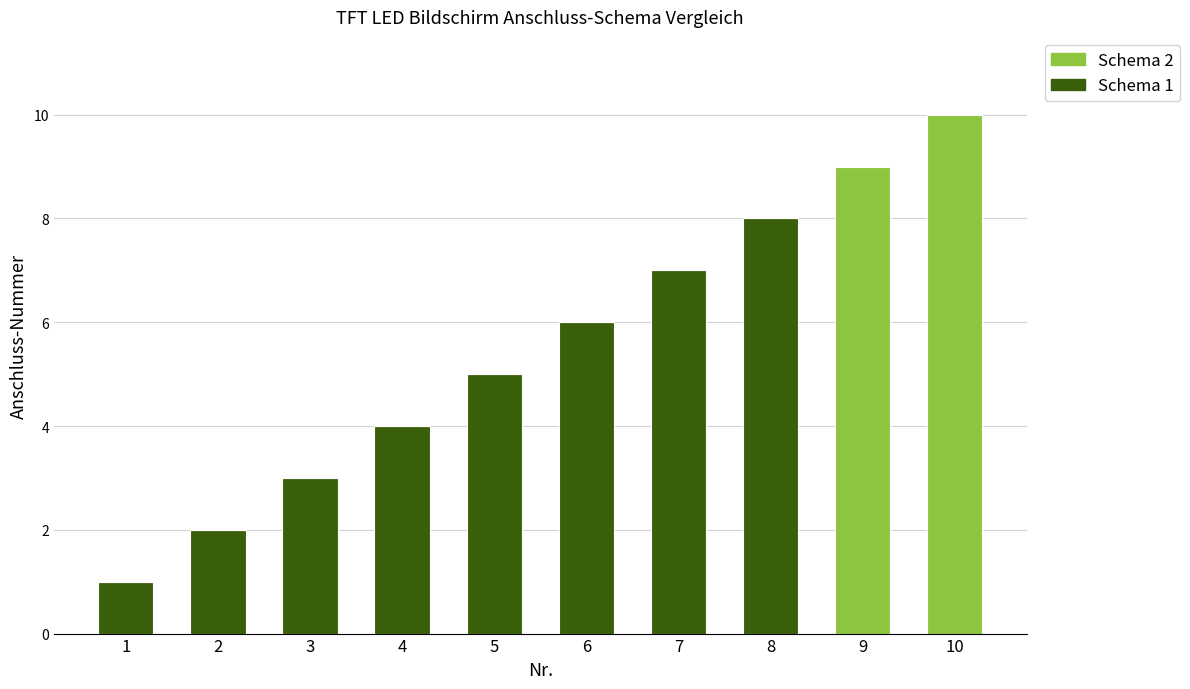

Are the bars horizontal?

No